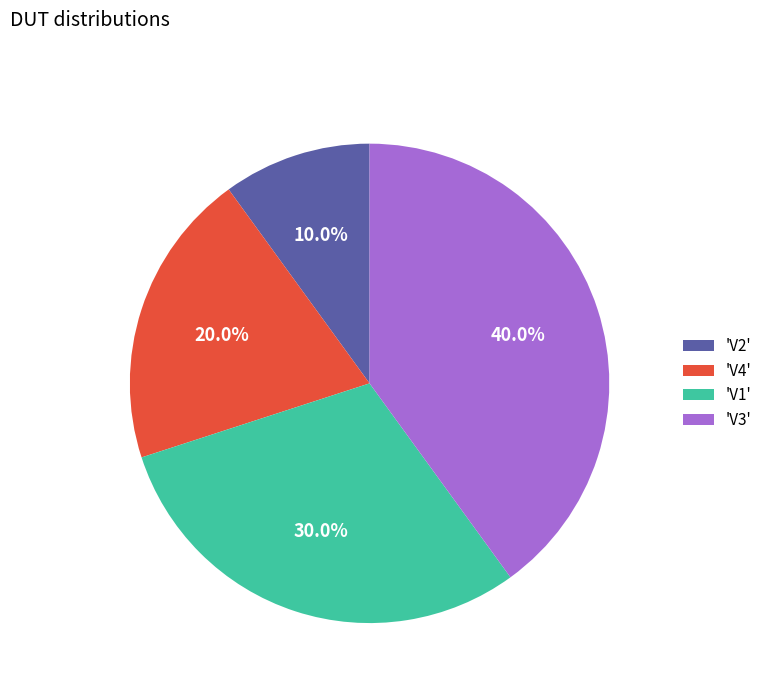

Between 'V4' and 'V1', which is larger?

'V1'